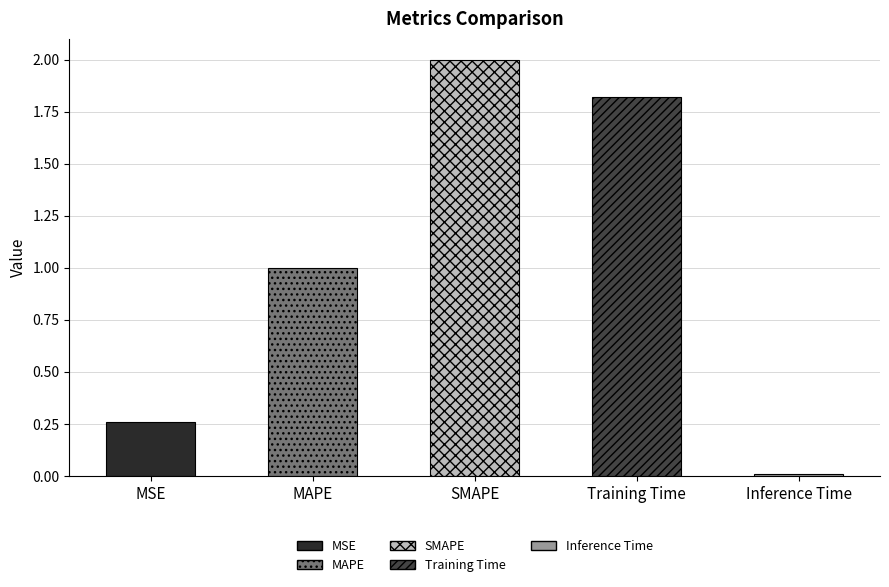

What is the label of the 3rd bar from the left?

SMAPE